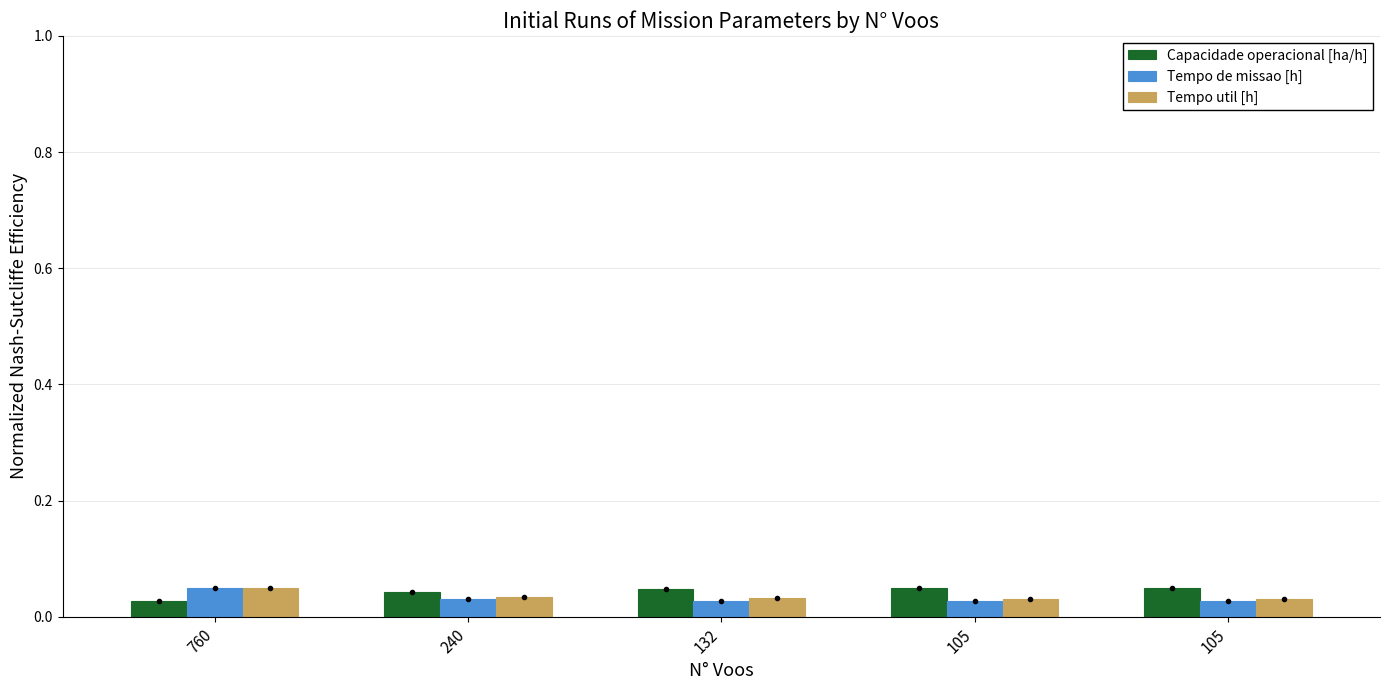

List the series in order of their peak value, highest first.

Capacidade operacional [ha/h], Tempo de missao [h], Tempo util [h]